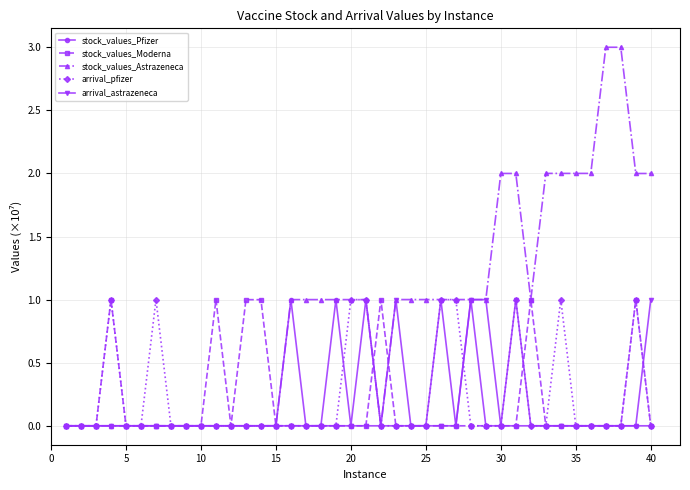

Which series has the largest range (max minus min)?

stock_values_Astrazeneca